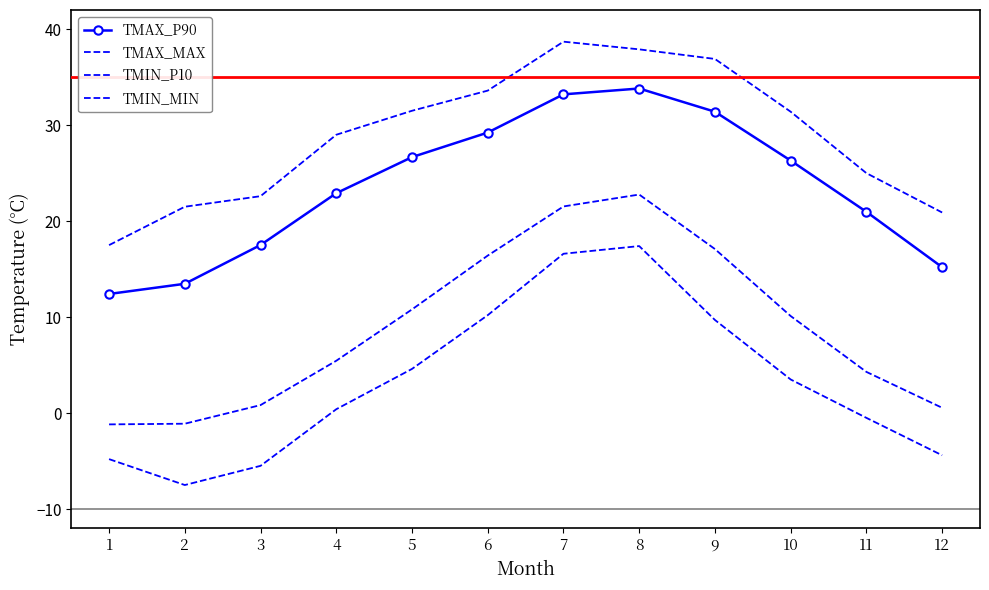

Is it true that TMIN_P10 equals 6.9 at 9?

False